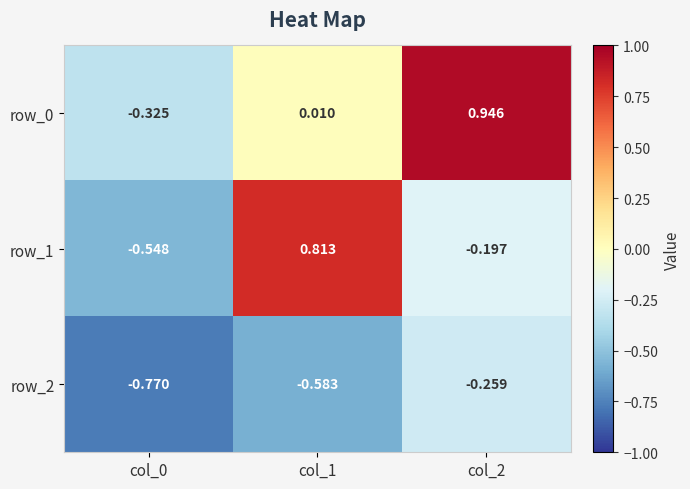

At which label does row_1 first exceed 0?

col_1